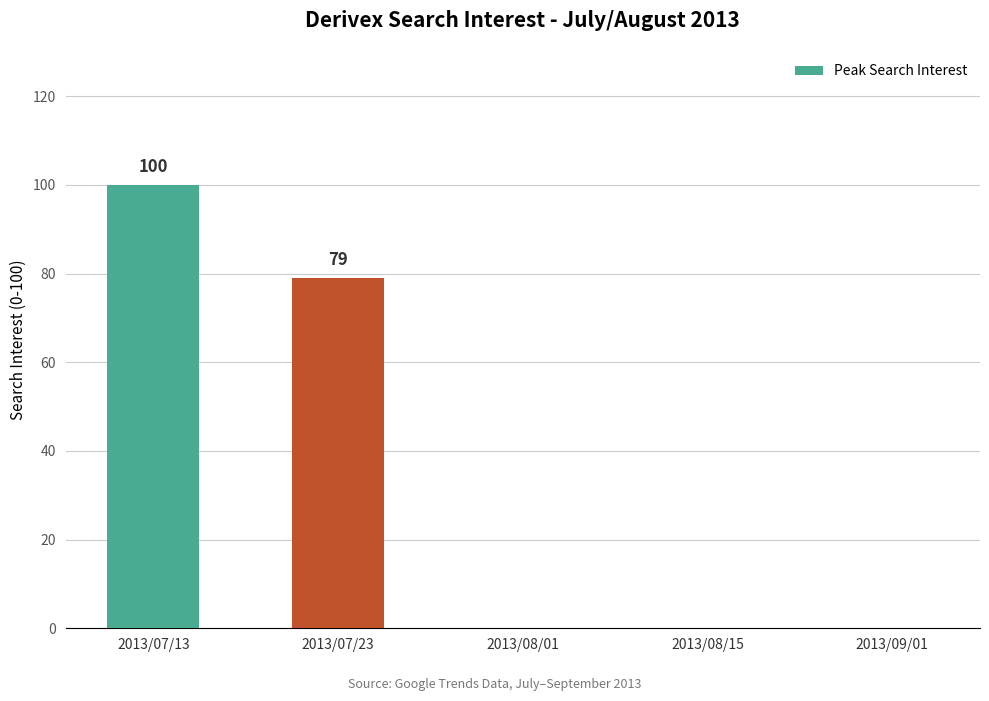

Does the chart contain stacked bars?

No